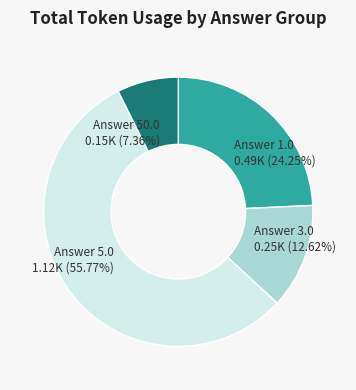

Count the number of slices in the pie.

4